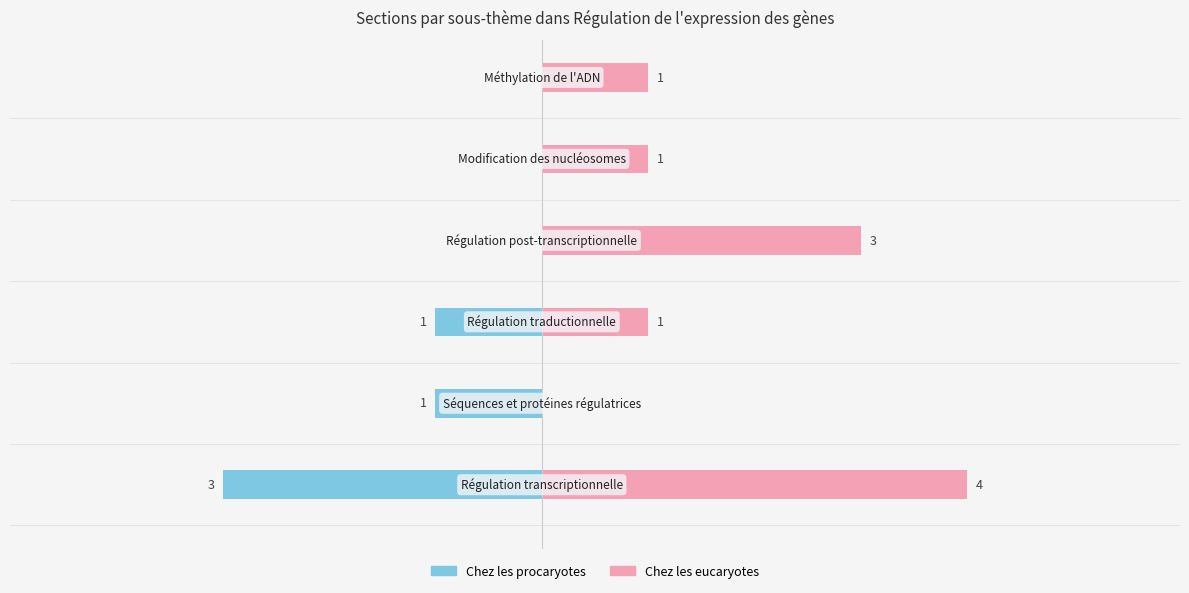

What position from the left is −2?

3